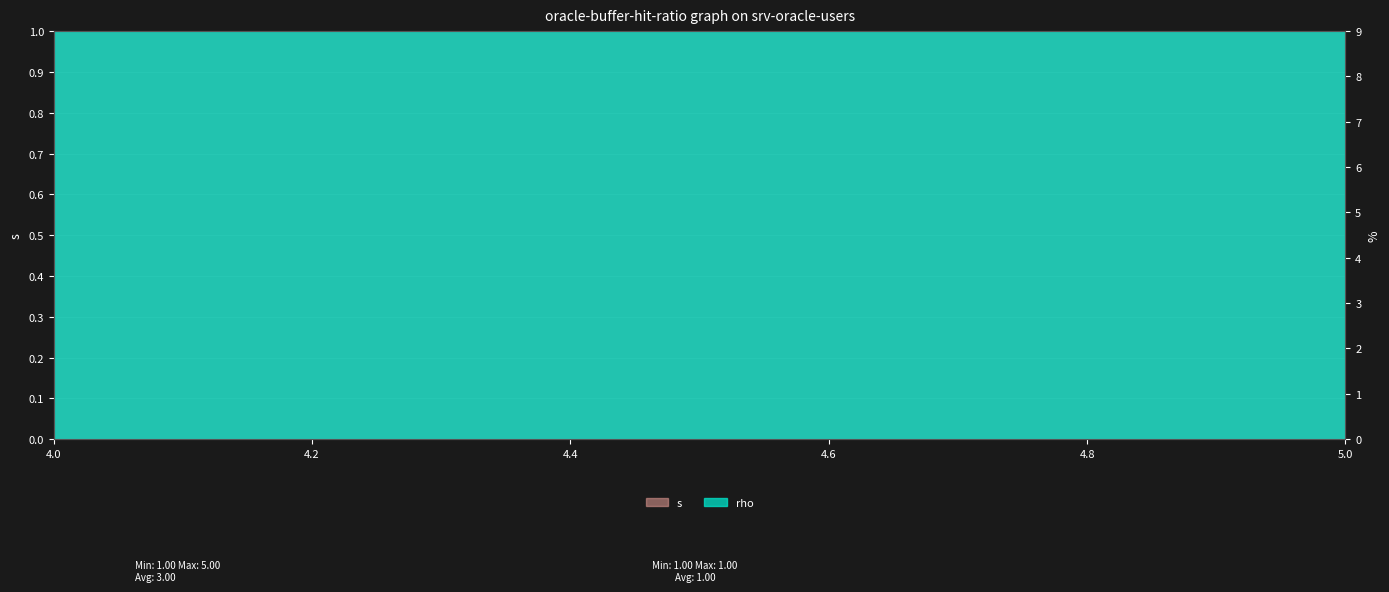

Where is the data nearest to the value 3?

5